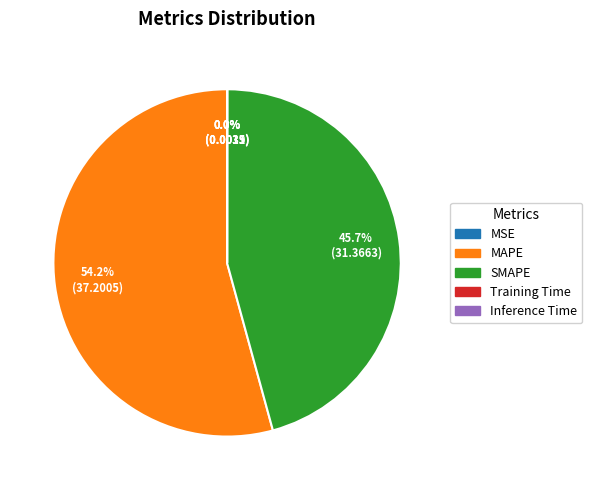

The SMAPE slice represents 46% of the pie. True or false?

True